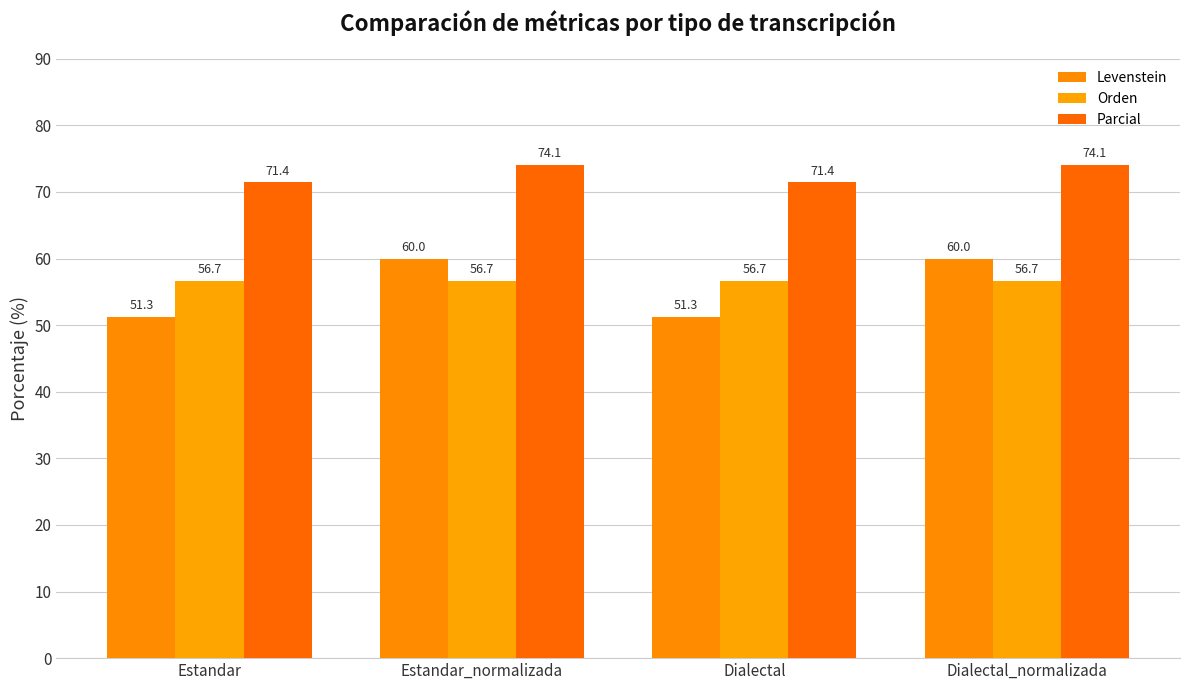

List the series in order of their peak value, lowest first.

Orden, Levenstein, Parcial